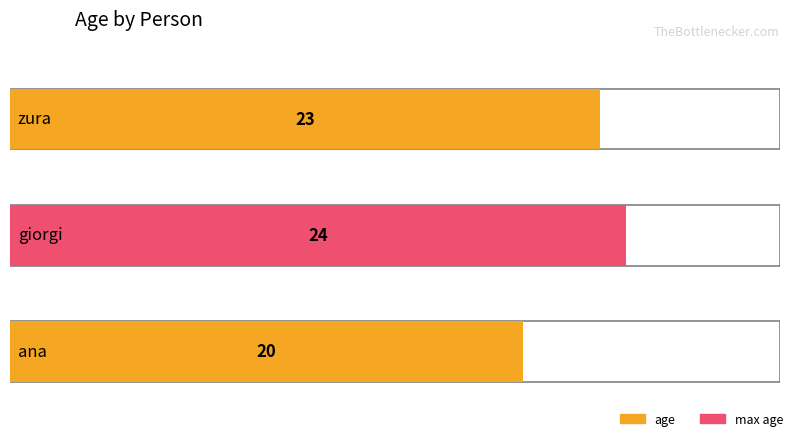

Reading right to left, what are all the values shown in this chart?

20	24	23